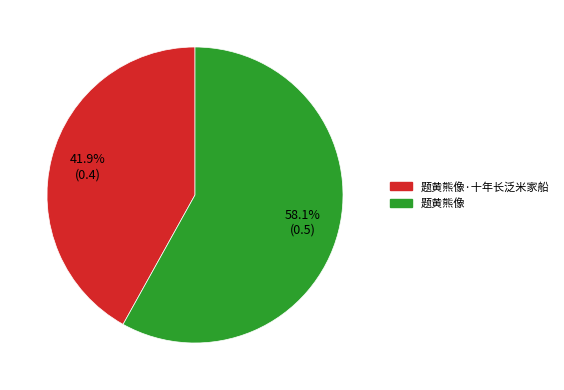

To the nearest percent, what percentage of the pie is 题黄熊像·十年长泛米家船?

42%